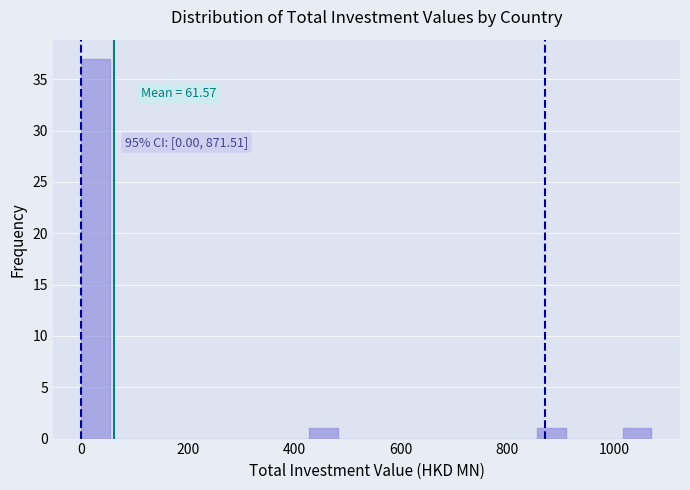

Read against the x-axis, roughly where is the centre of the tallest bar?

20